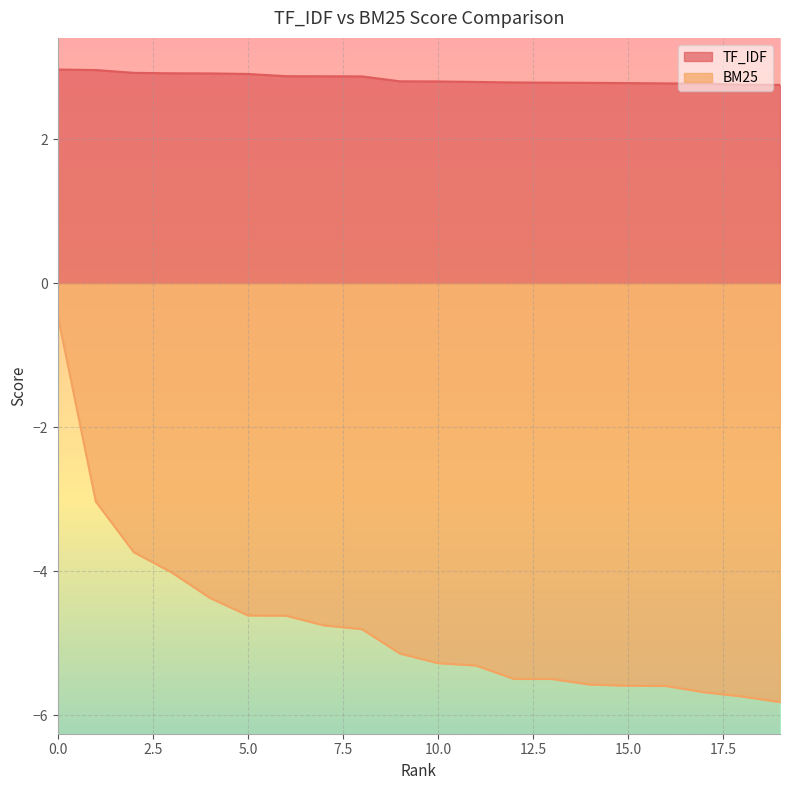

Is the value of BM25 at 15 greater than the value of TF_IDF at 2?

No